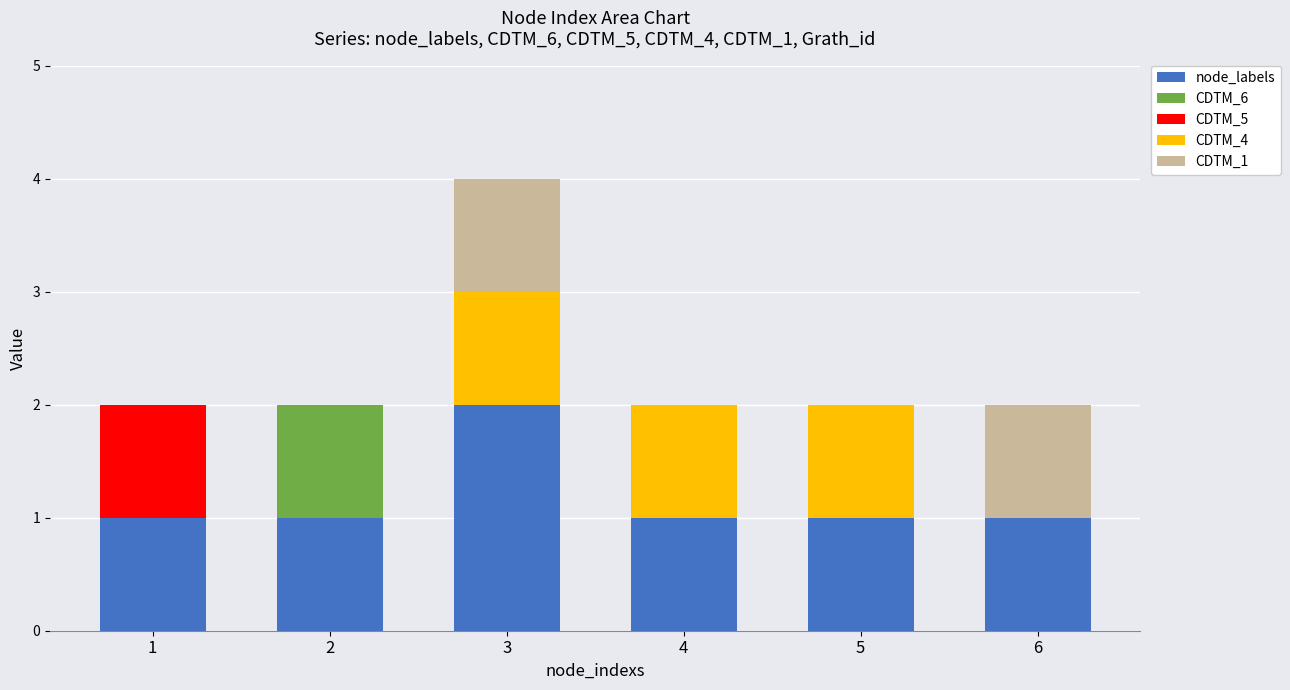

Is it true that node_labels equals 1 at 1?

True